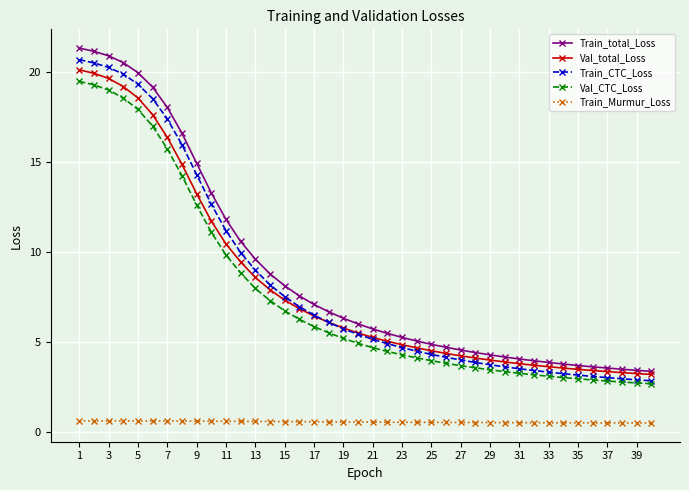

Which series has the largest range (max minus min)?

Train_total_Loss